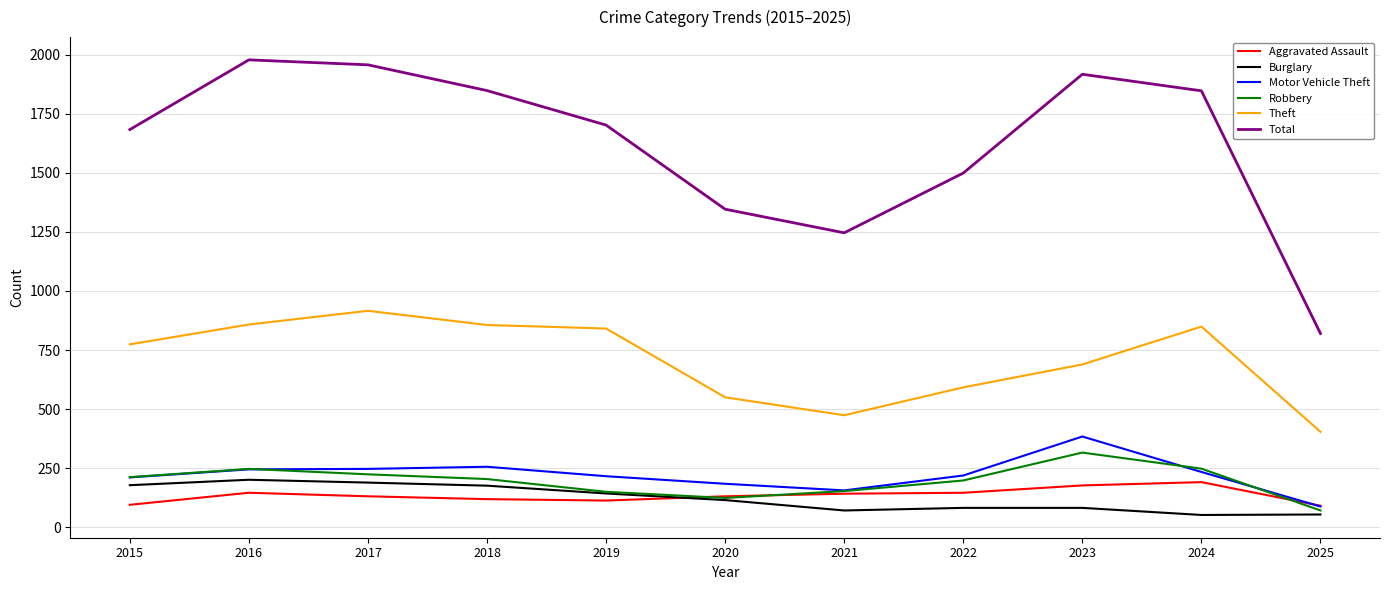

How many interior local valleys does the Robbery series have?

1